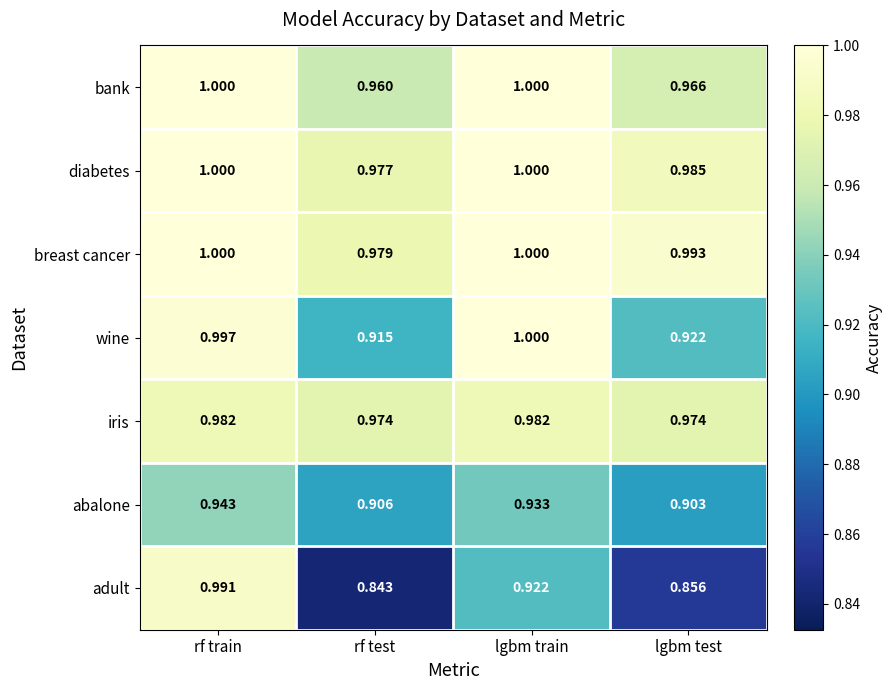

At how many categories does at least one series exceed 0?

4